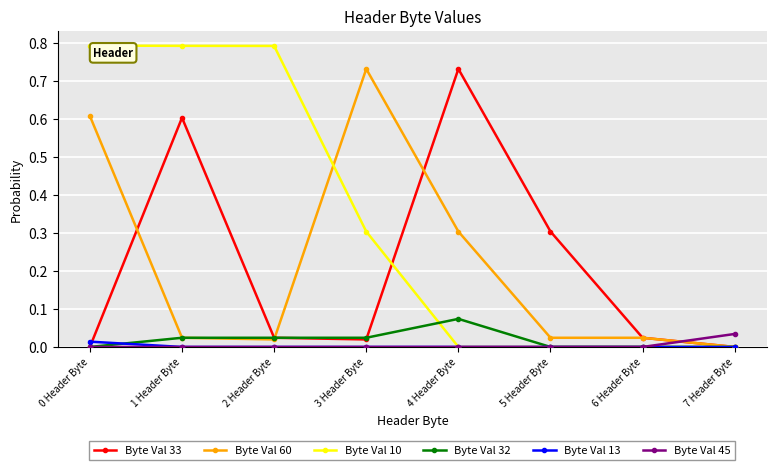

What is the difference between the highest and lowest values at 2 Header Byte?

0.8